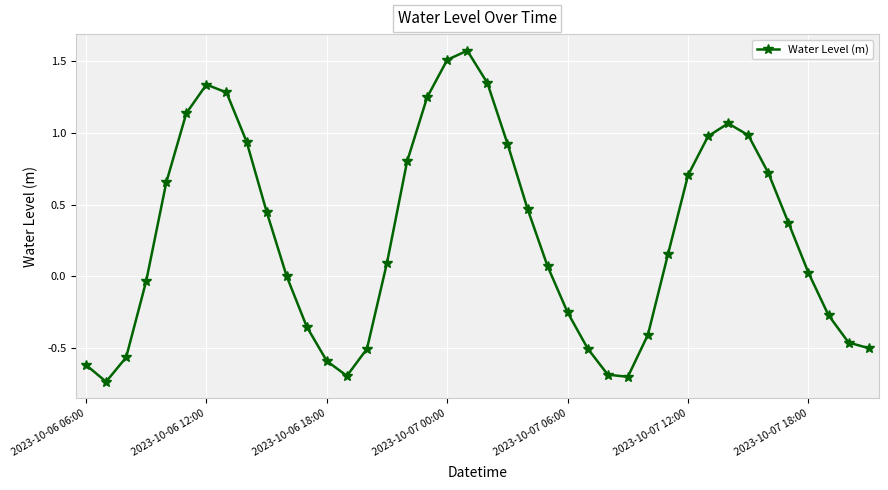

What is the difference between the maximum and minimum values?

2.3